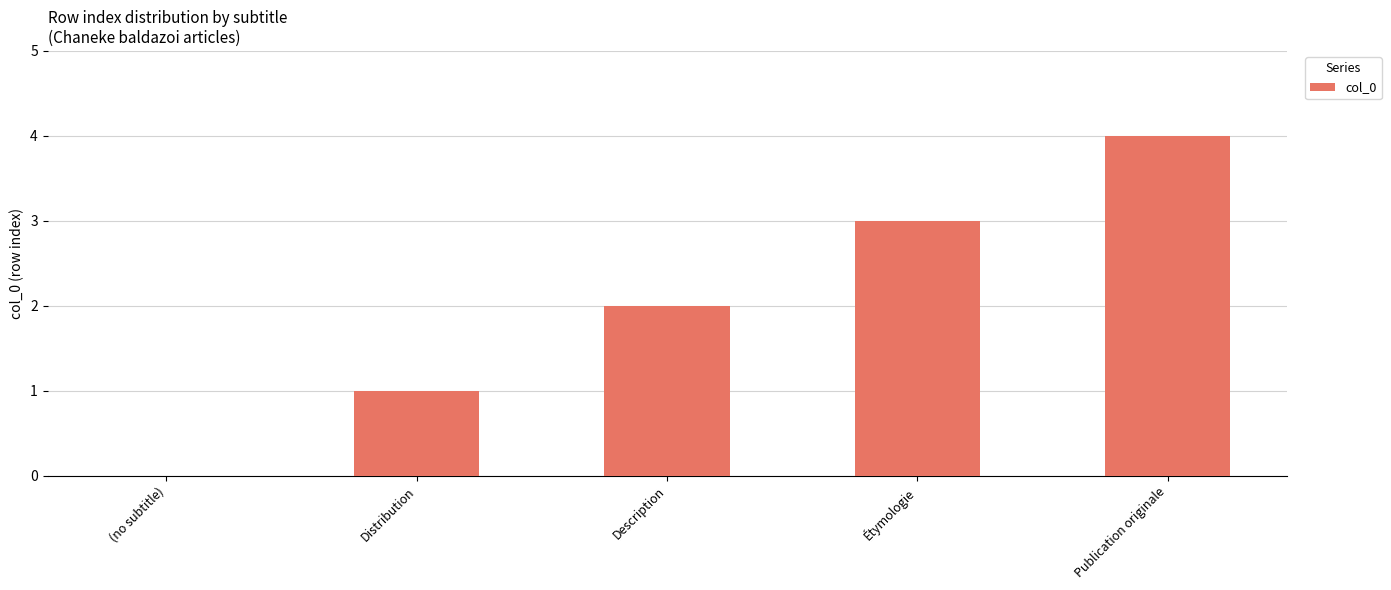

Between Publication originale and (no subtitle), which is larger?

Publication originale